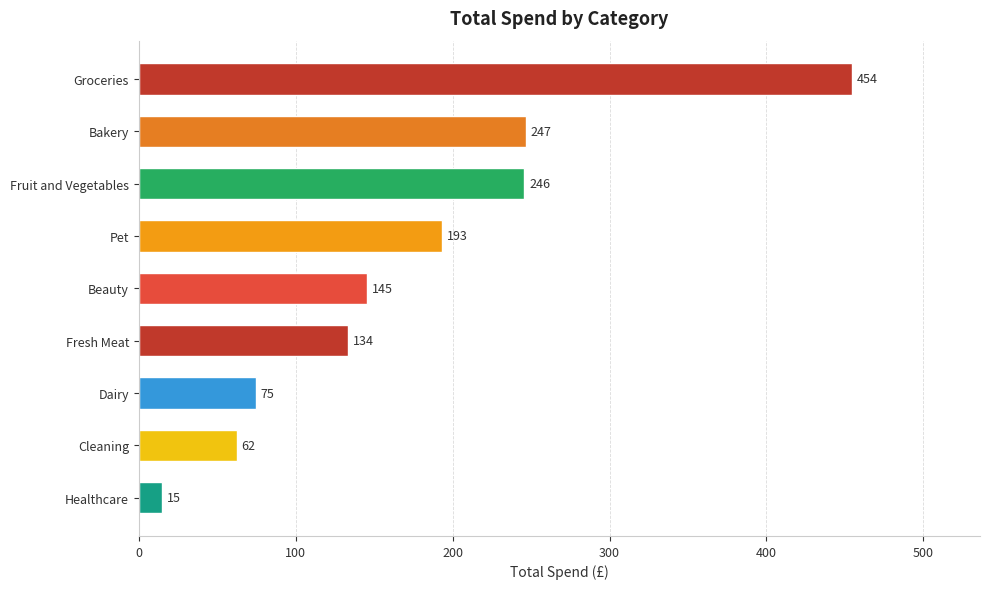

Count the number of categories in the chart.

9